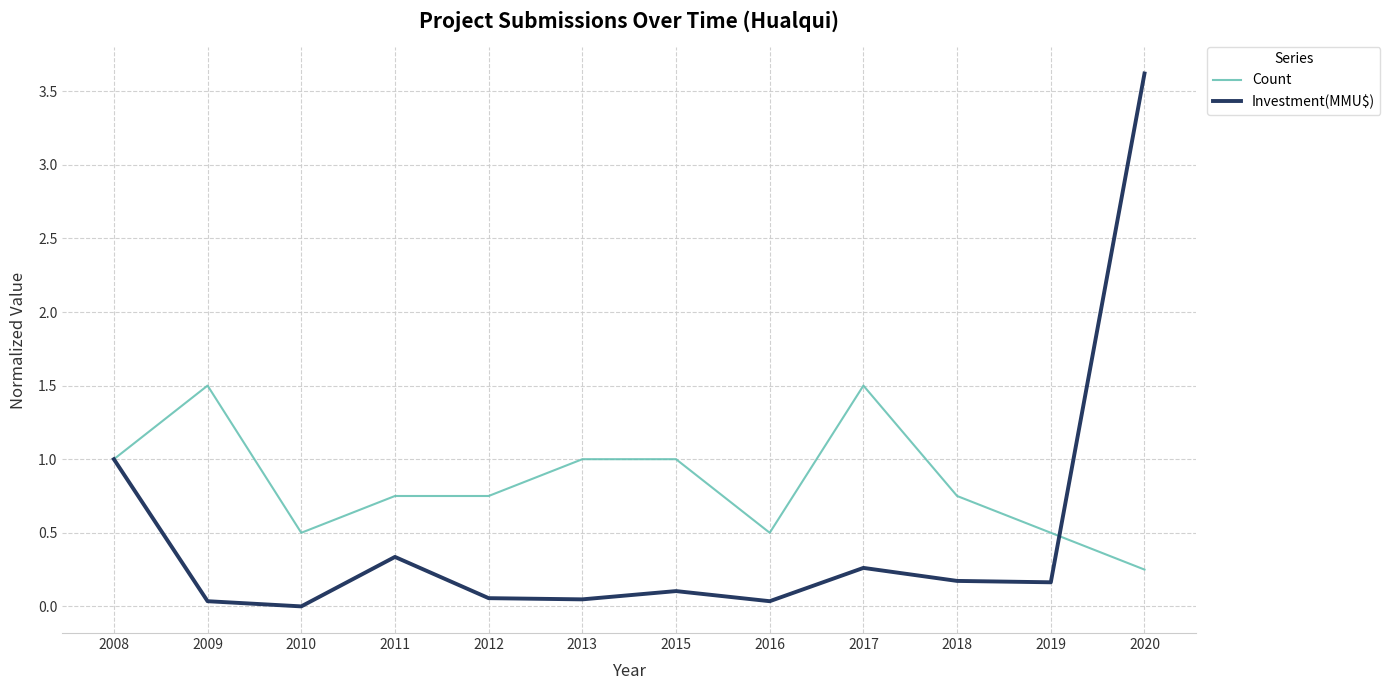

Rank the series at 2011 from lowest to highest value.

Investment(MMU$), Count